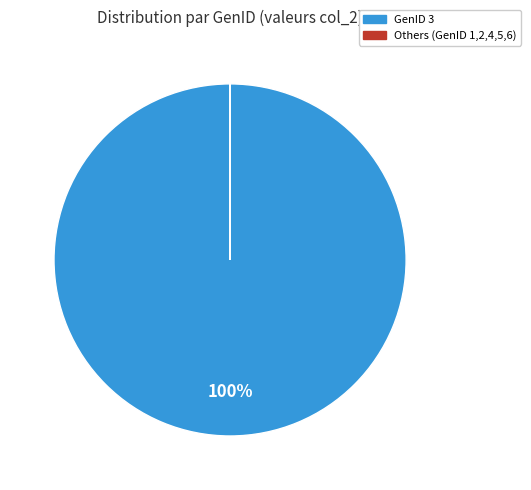

Is GenID 3 the majority of the pie?

Yes